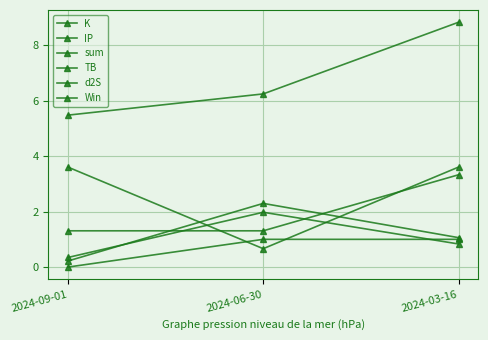

What is the sum of all IP values?

3.2